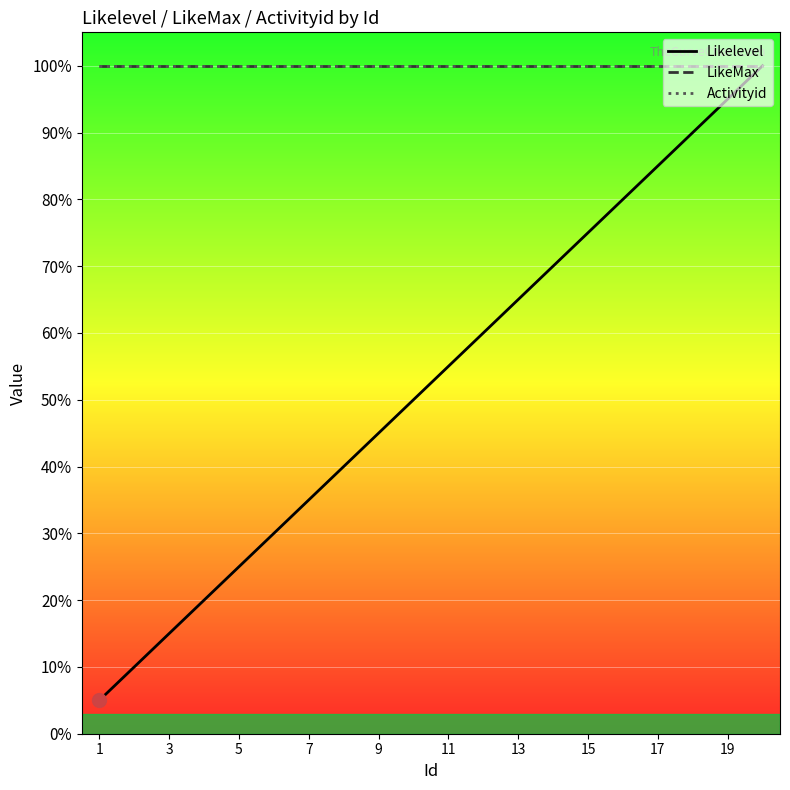

What is the greatest value displayed?

100.0